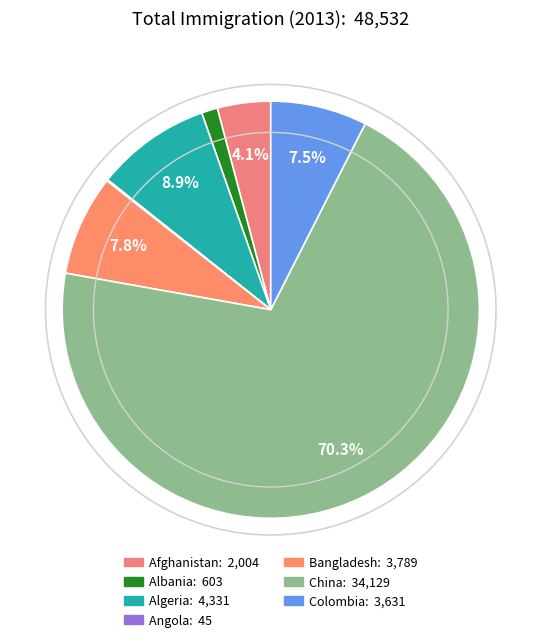

What is the smallest slice in the pie chart?

Angola